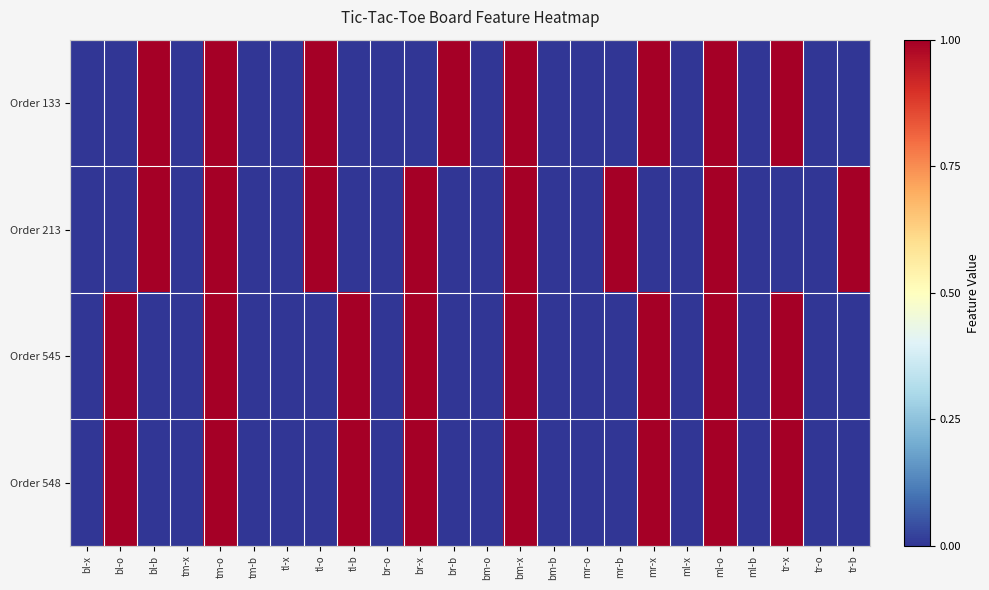

Reading left to right, extract all data points from this chart.

Order 133: bl-x=0	bl-o=0	bl-b=1	tm-x=0	tm-o=1	tm-b=0	tl-x=0	tl-o=1	tl-b=0	br-o=0	br-x=0	br-b=1	bm-o=0	bm-x=1	bm-b=0	mr-o=0	mr-b=0	mr-x=1	ml-x=0	ml-o=1	ml-b=0	tr-x=1	tr-o=0	tr-b=0
Order 213: bl-x=0	bl-o=0	bl-b=1	tm-x=0	tm-o=1	tm-b=0	tl-x=0	tl-o=1	tl-b=0	br-o=0	br-x=1	br-b=0	bm-o=0	bm-x=1	bm-b=0	mr-o=0	mr-b=1	mr-x=0	ml-x=0	ml-o=1	ml-b=0	tr-x=0	tr-o=0	tr-b=1
Order 545: bl-x=0	bl-o=1	bl-b=0	tm-x=0	tm-o=1	tm-b=0	tl-x=0	tl-o=0	tl-b=1	br-o=0	br-x=1	br-b=0	bm-o=0	bm-x=1	bm-b=0	mr-o=0	mr-b=0	mr-x=1	ml-x=0	ml-o=1	ml-b=0	tr-x=1	tr-o=0	tr-b=0
Order 548: bl-x=0	bl-o=1	bl-b=0	tm-x=0	tm-o=1	tm-b=0	tl-x=0	tl-o=0	tl-b=1	br-o=0	br-x=1	br-b=0	bm-o=0	bm-x=1	bm-b=0	mr-o=0	mr-b=0	mr-x=1	ml-x=0	ml-o=1	ml-b=0	tr-x=1	tr-o=0	tr-b=0